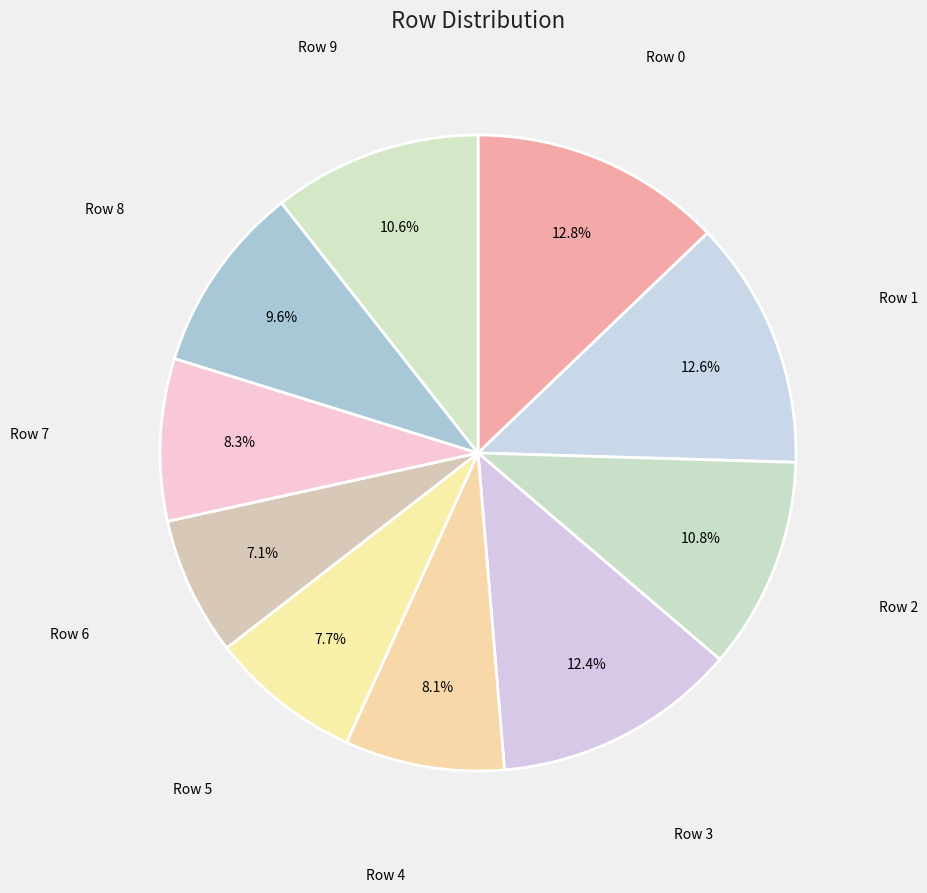

To the nearest percent, what is the average slice percentage?

10%